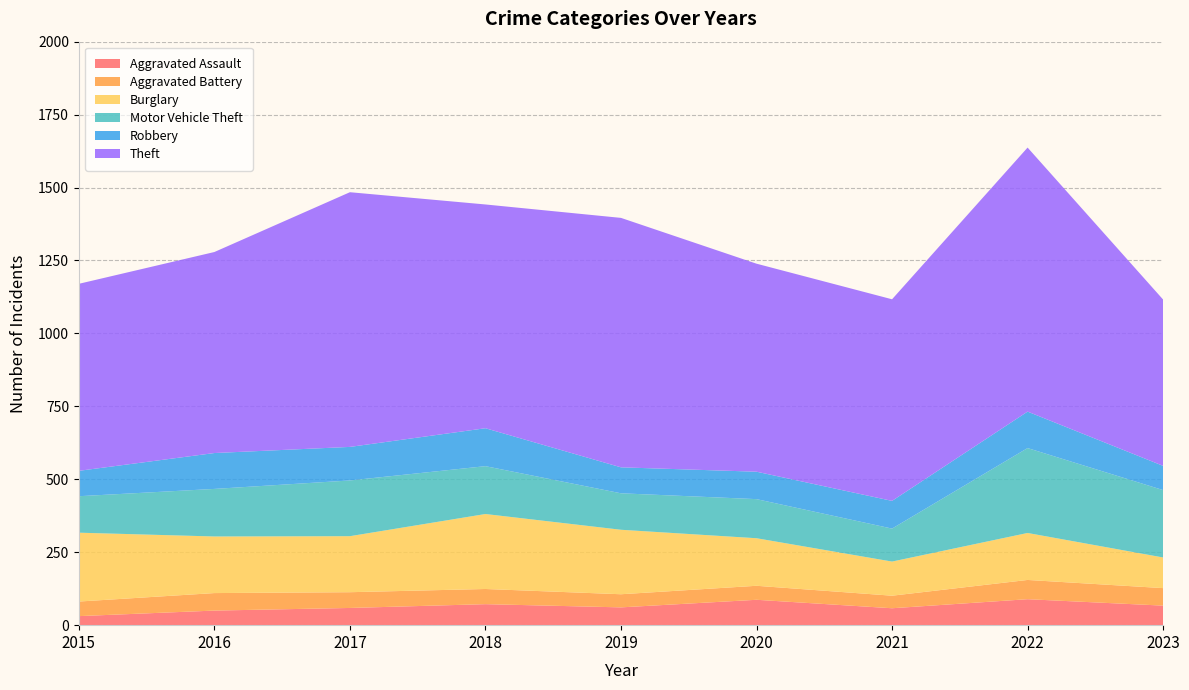

Reading left to right, what are all the values shown in this chart?

Aggravated Assault: 31	50	59	72	61	87	58	89	67
Aggravated Battery: 50	60	54	52	45	48	43	66	60
Burglary: 236	194	192	257	221	163	117	161	105
Motor Vehicle Theft: 125	163	191	164	125	134	113	291	231
Robbery: 87	123	115	130	89	94	95	125	83
Theft: 641	689	873	767	855	713	691	905	570